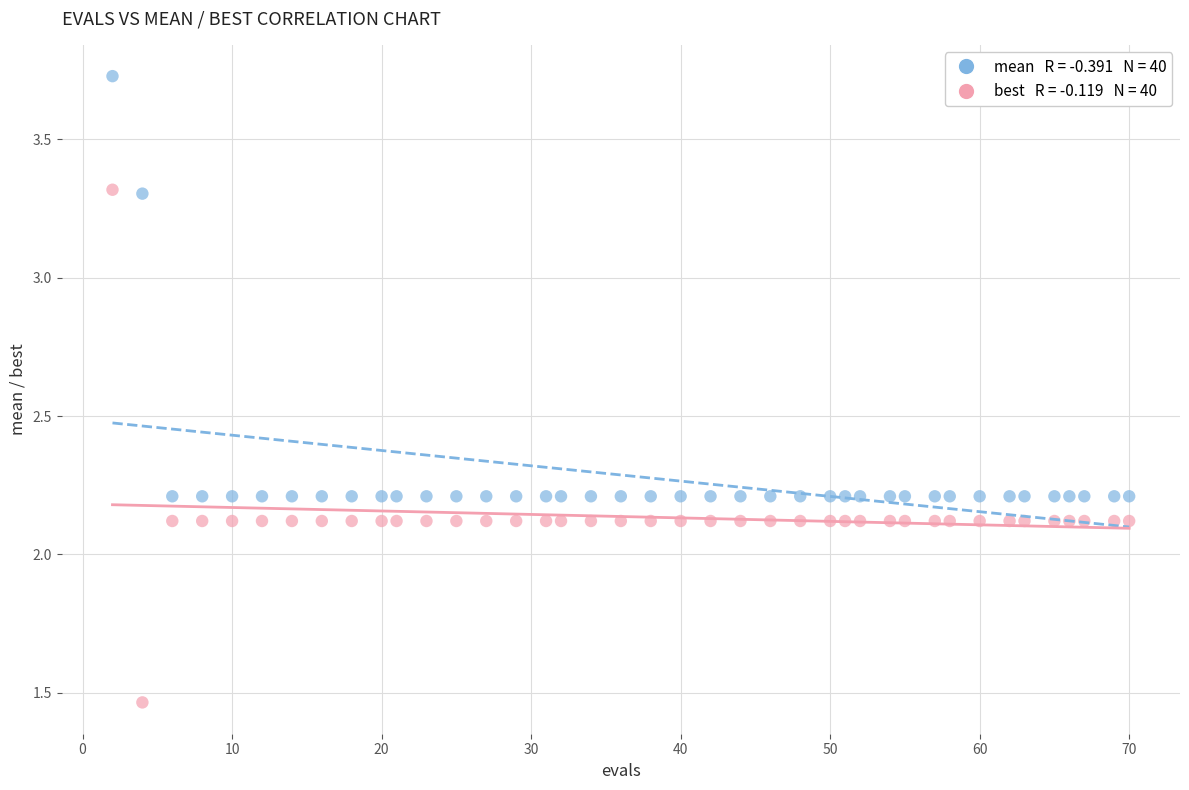

Across all data points, what is the range of Y values (max minus min)?

2.3